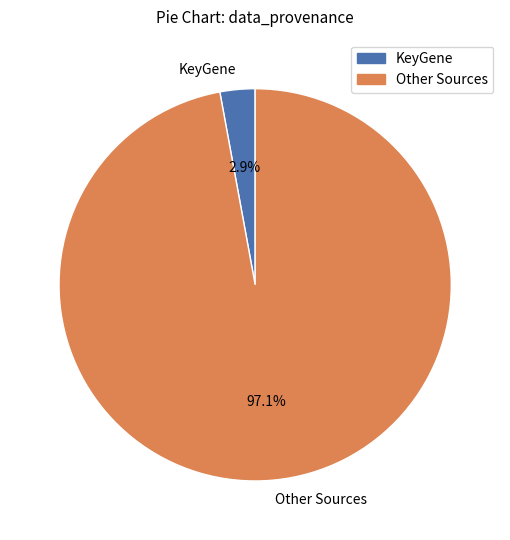

How many slices are in this pie chart?

2